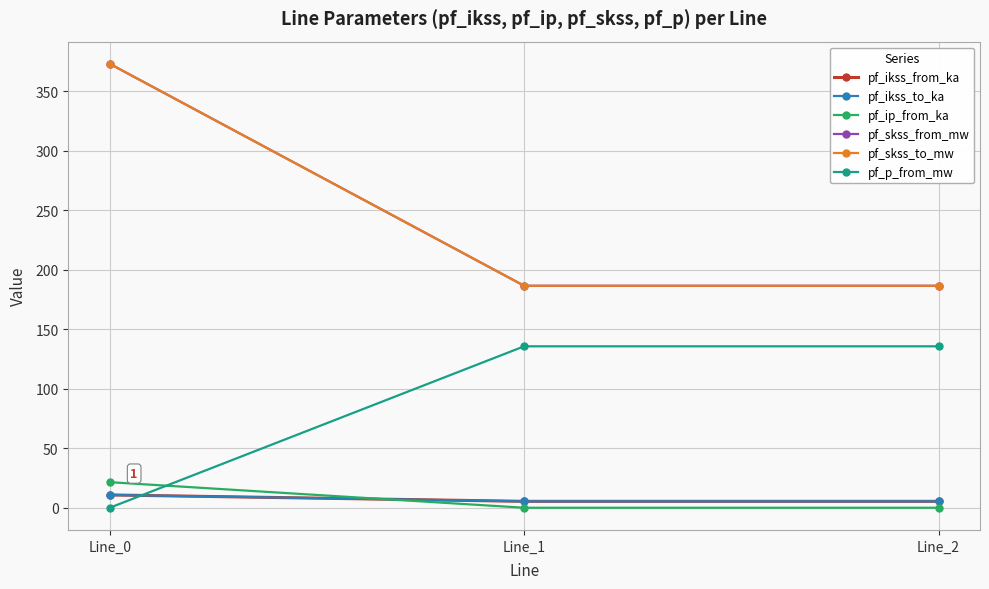

At which label does pf_ikss_from_ka reach its minimum?

Line_1